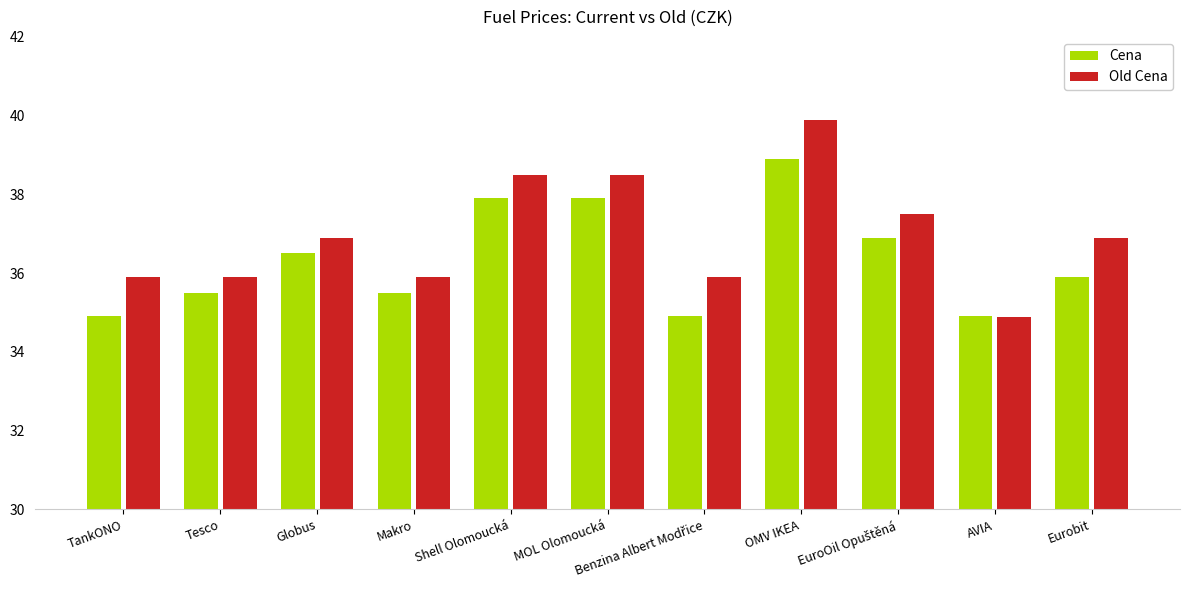

What is the maximum value for Old Cena?

39.9